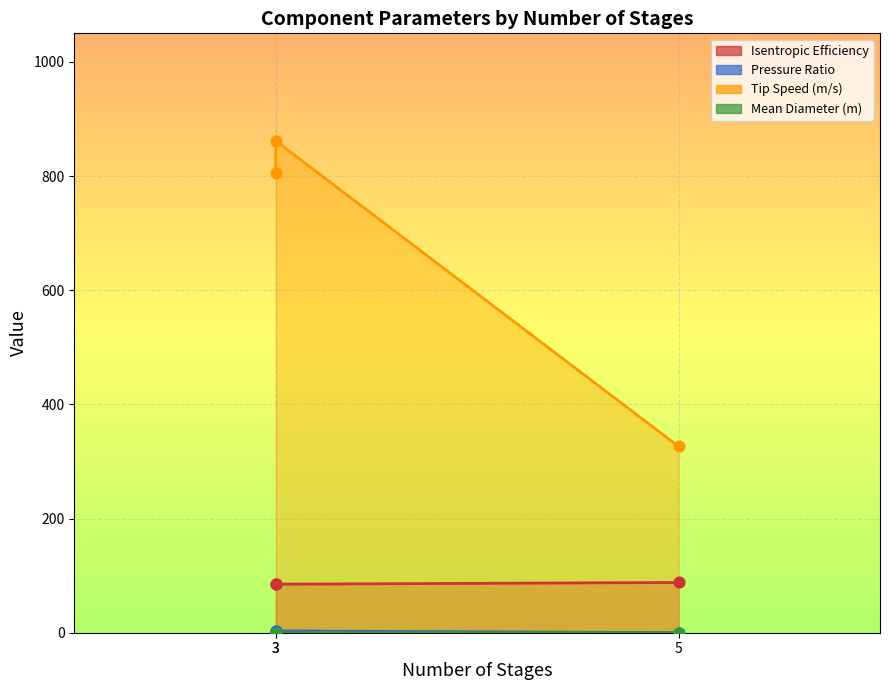

Which series contains the highest Y value?

Tip Speed (m/s)